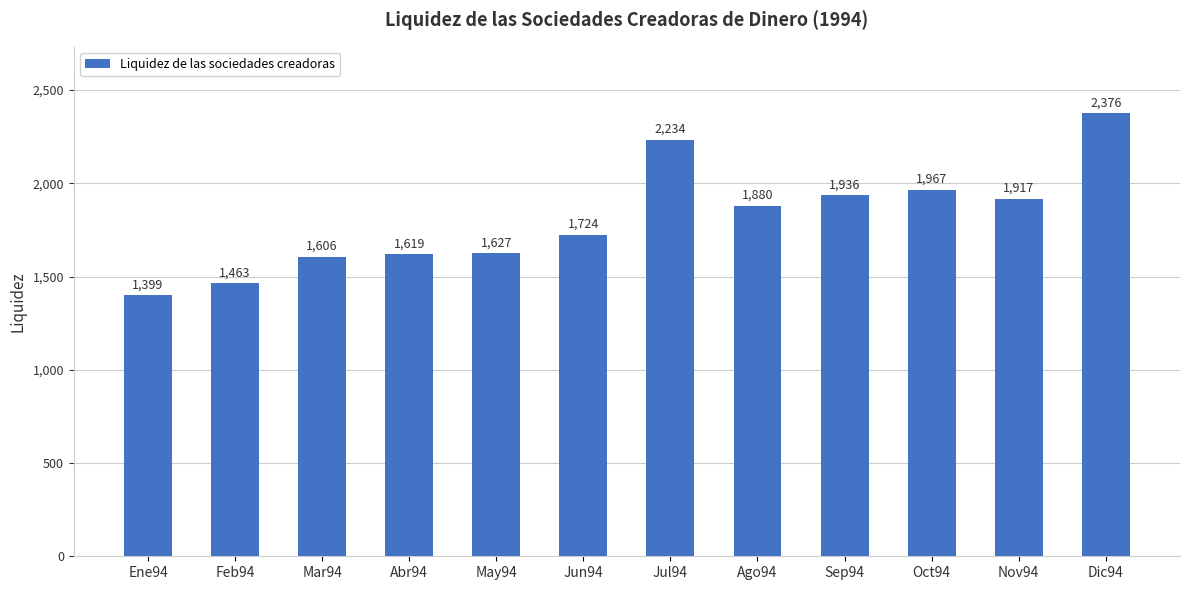

Reading left to right, transcribe all the data shown in this chart.

1399	1463	1606	1619	1627	1724	2234	1880	1936	1967	1917	2376